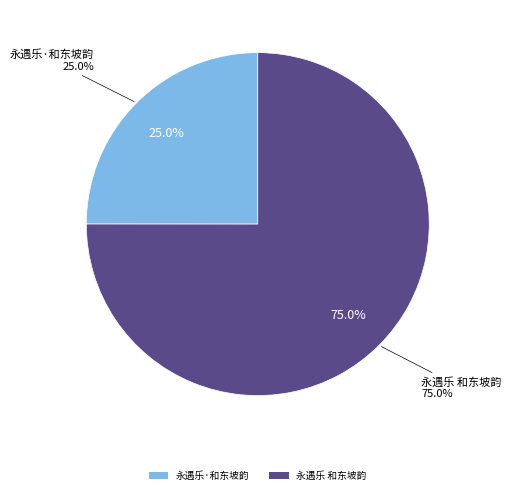

To the nearest percent, what is the combined percentage of 永遇乐 和东坡韵 and 永遇乐·和东坡韵?

100%